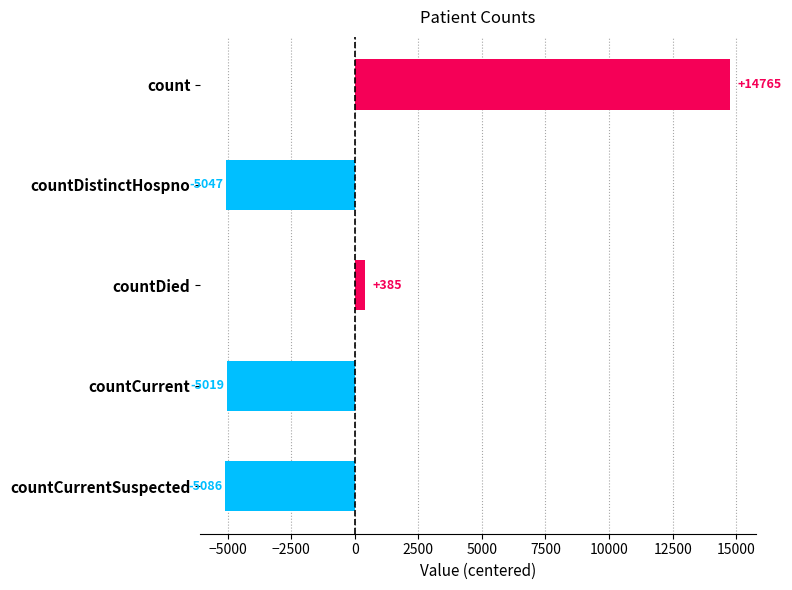

What is the greatest value displayed?

14765.4